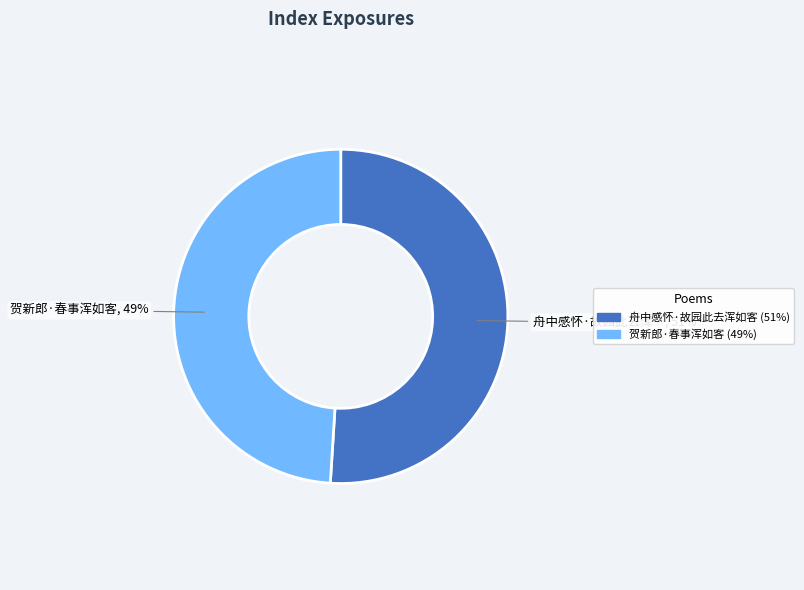

Between 舟中感怀·故园此去浑如客 and 贺新郎·春事浑如客, which is larger?

舟中感怀·故园此去浑如客